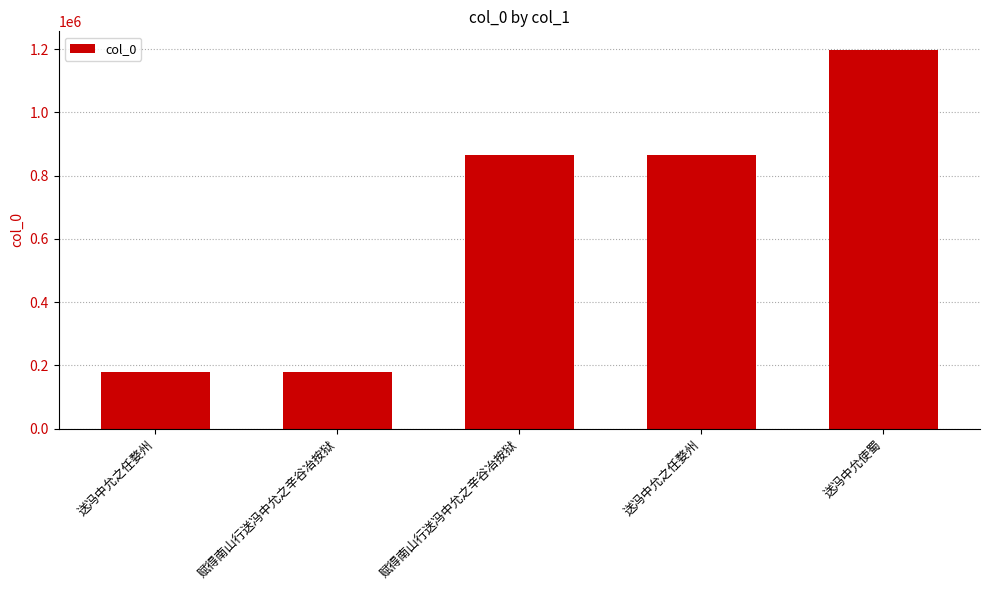

Which has a higher value, 赋得南山行送冯中允之辛谷冶按狱 or 送冯中允之任婺州?

赋得南山行送冯中允之辛谷冶按狱